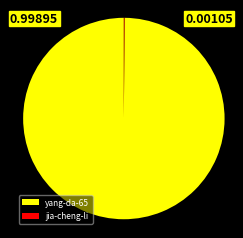

Which slice is the largest?

yang-da-65